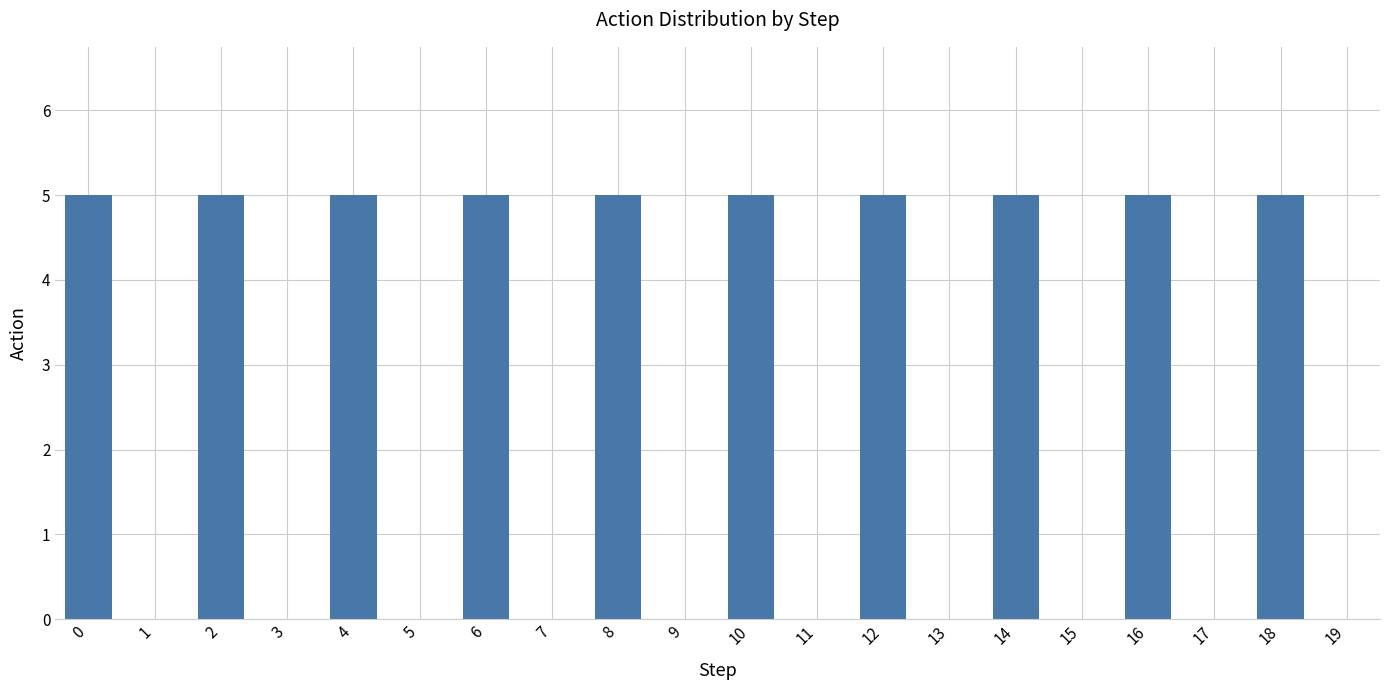

Are the bars grouped side by side (vs. stacked)?

No